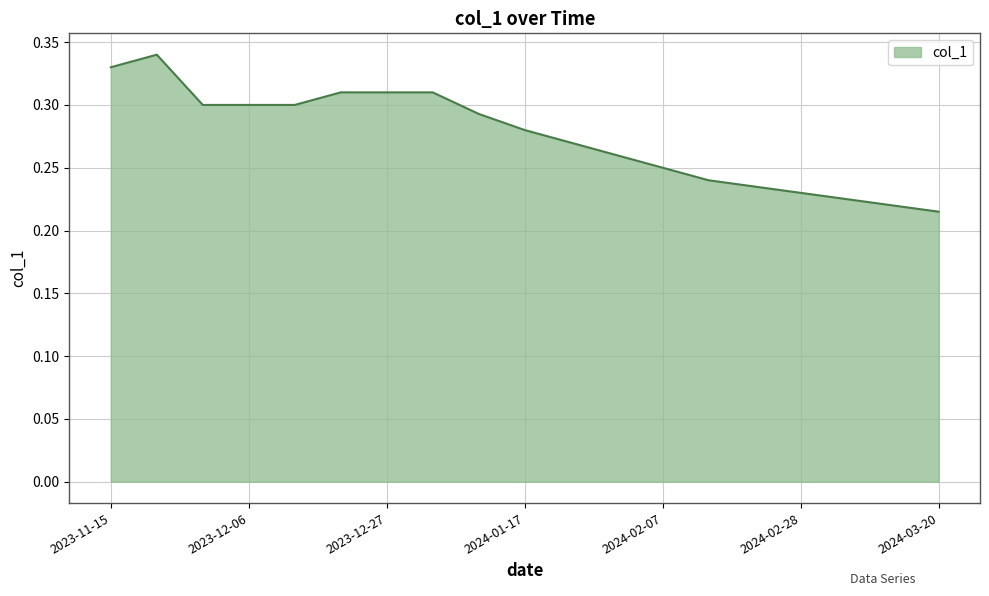

At which label is the value closest to 0?

2024-03-20